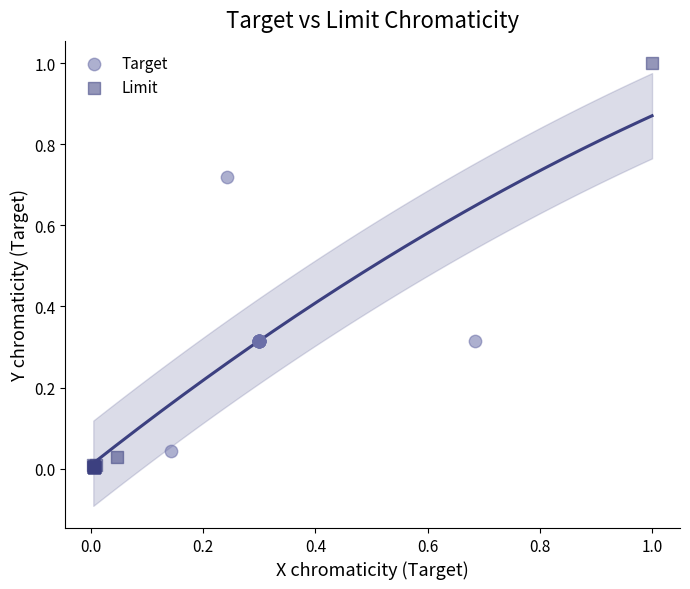

Which series reaches the maximum Y coordinate?

Limit